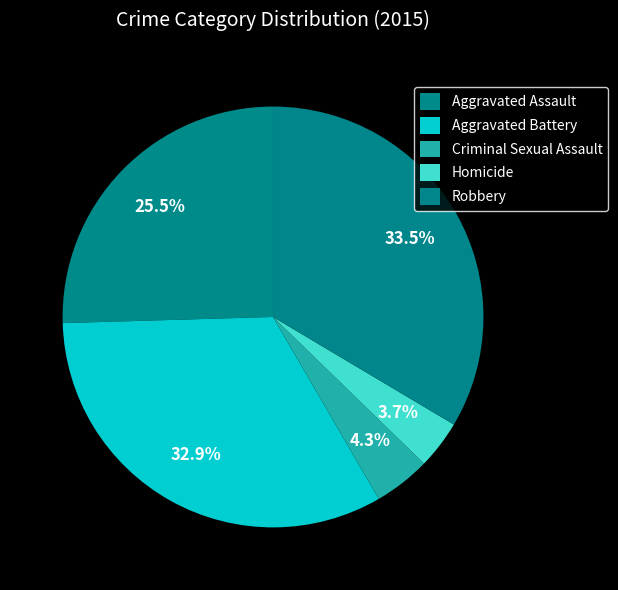

How many segments does this pie chart have?

5